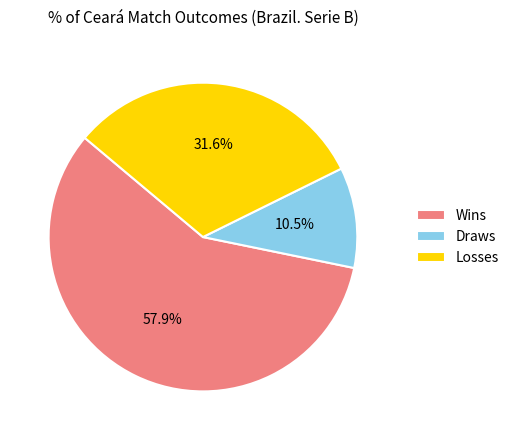

Rank the categories by value from lowest to highest.

Draws, Losses, Wins